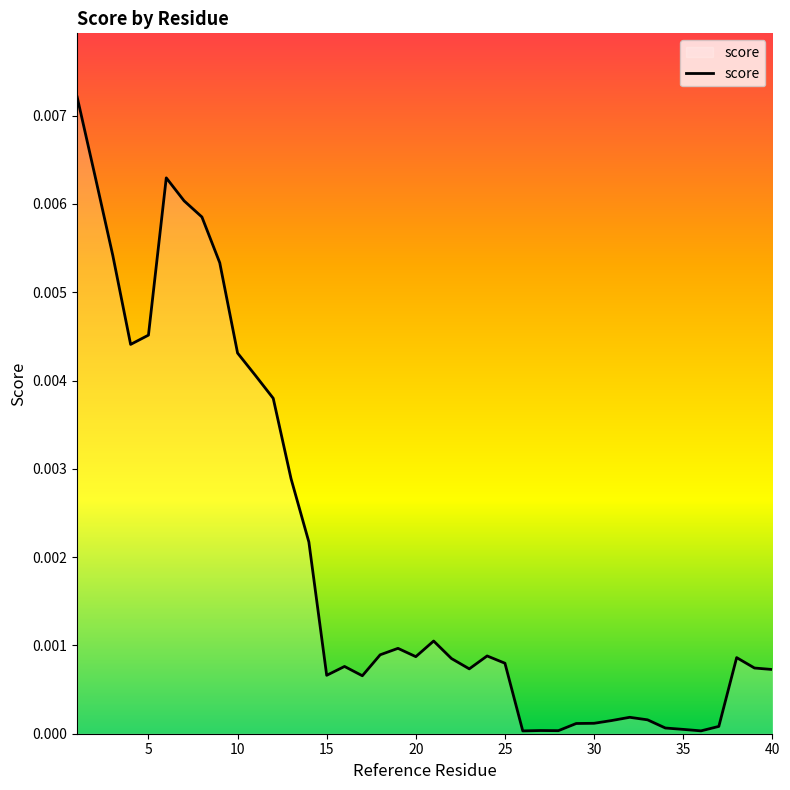

Does the chart have visible grid lines?

No